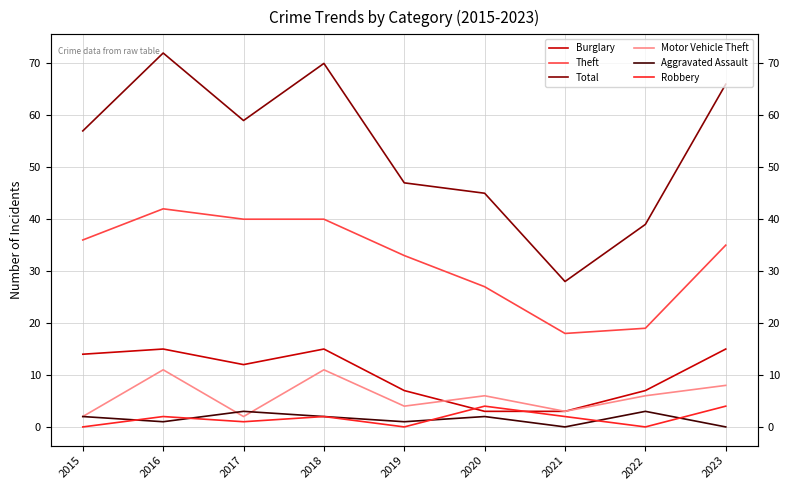

At which category is the sum across all series the highest?

2016